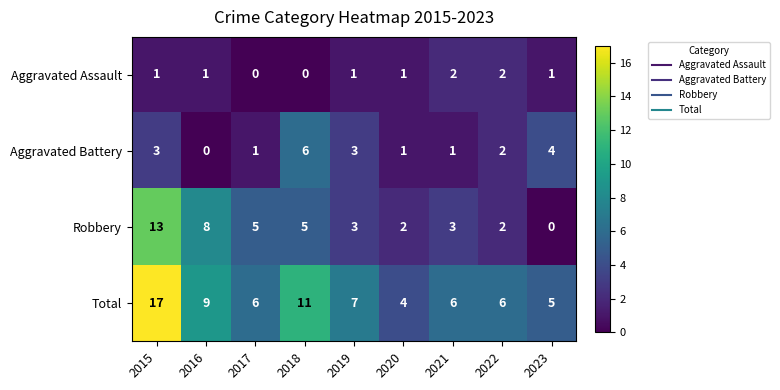

At how many categories does at least one series exceed 1?

9